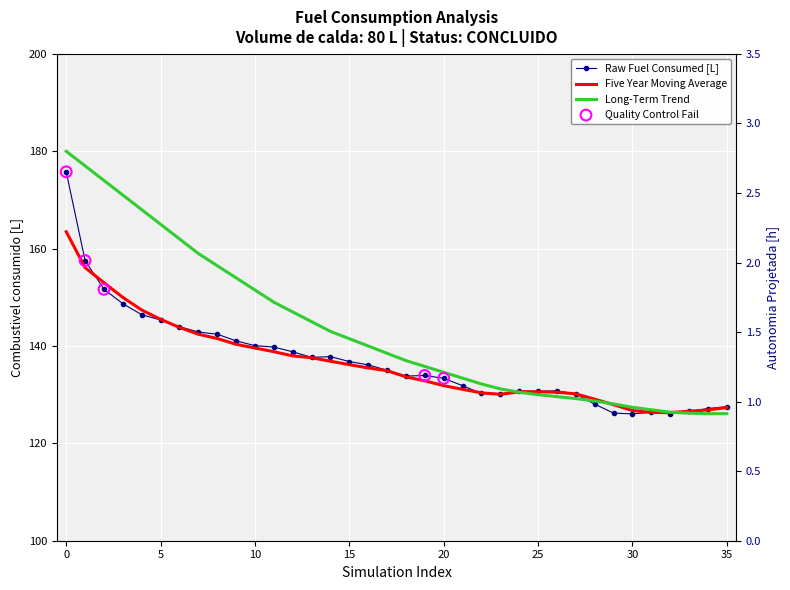

What is the total value across all series at 7?

444.3